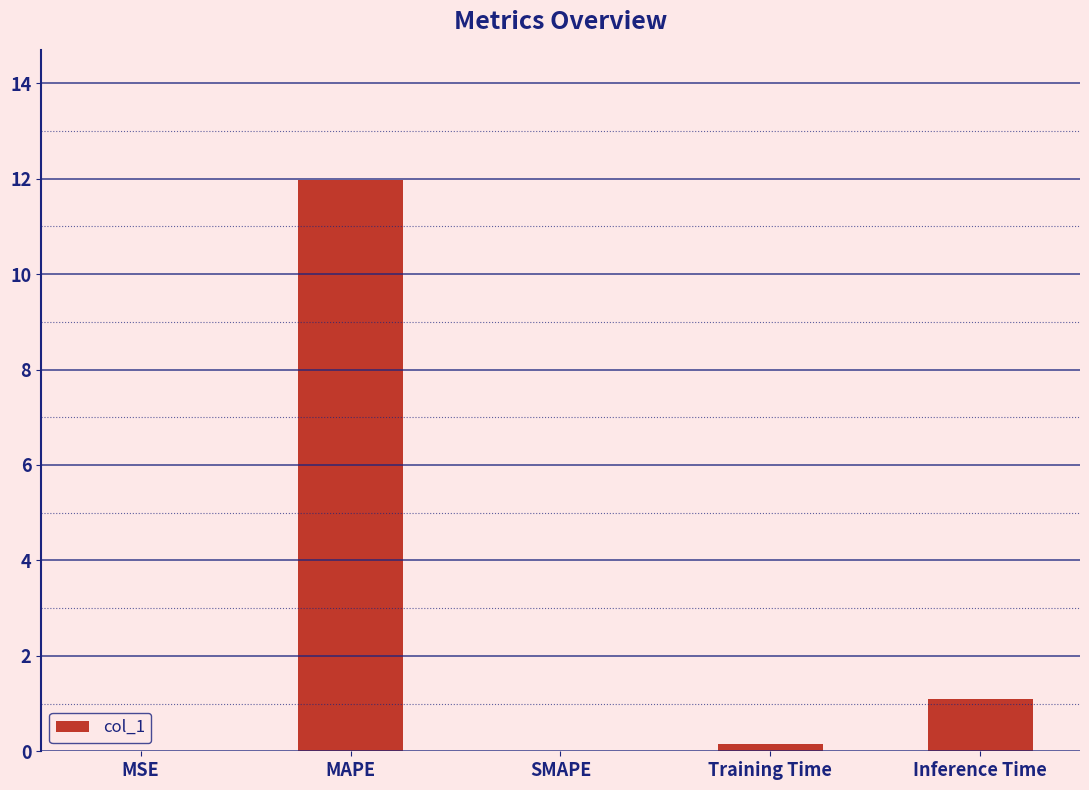

What is the sum of all values?

13.2